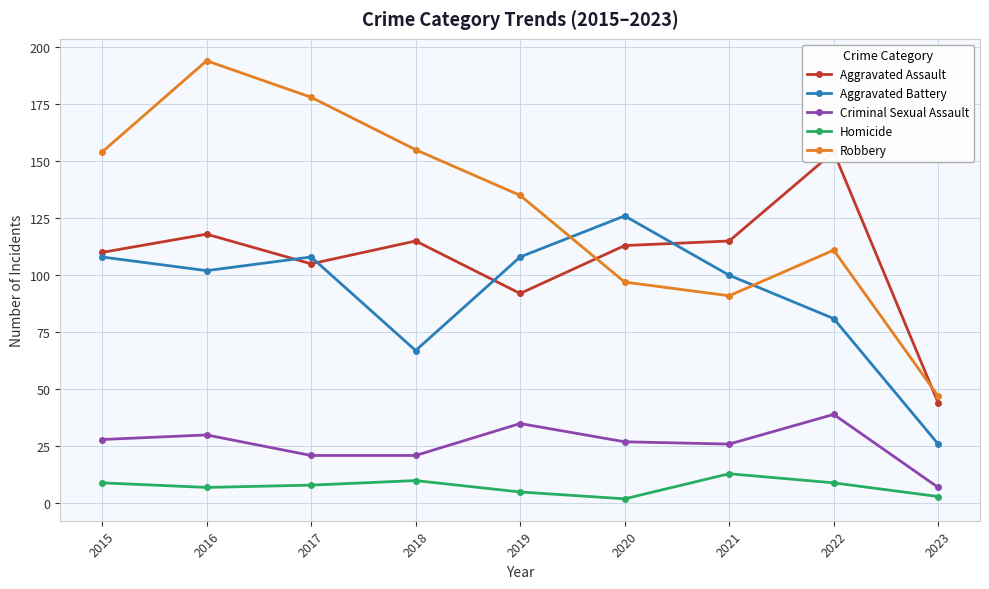

How many interior local valleys does the Aggravated Assault series have?

2